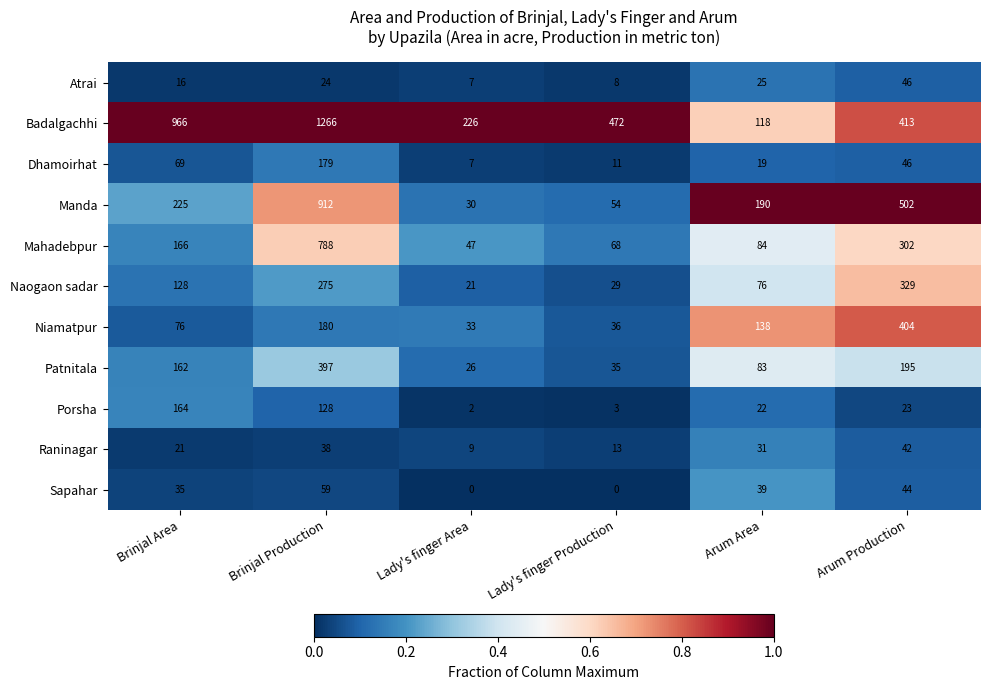

What is the sum of the Mahadebpur values at Lady's finger Production and Brinjal Production?

856